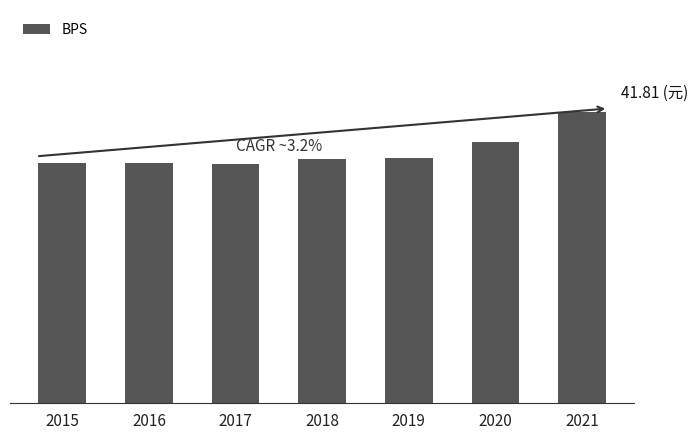

Are the bars horizontal?

No